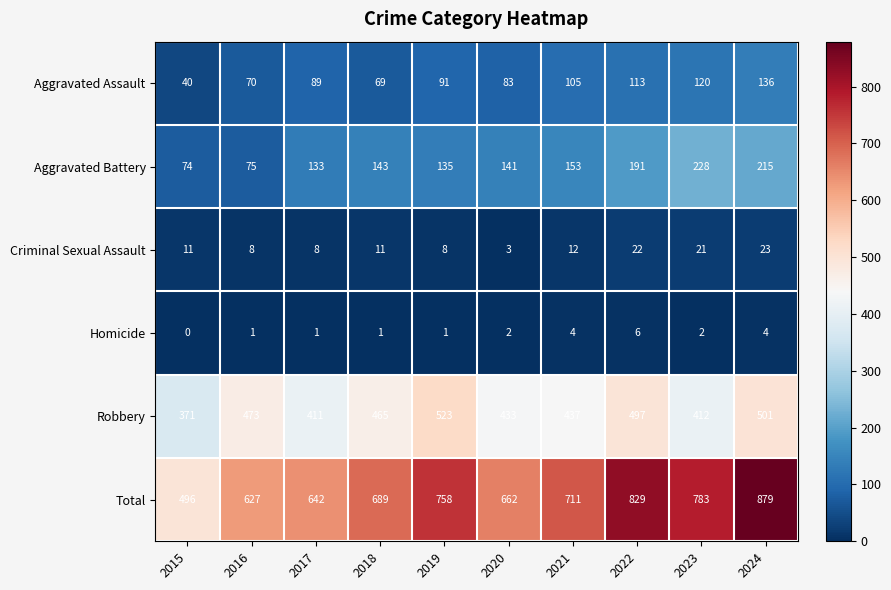

Is it true that Aggravated Battery equals 133 at 2017?

True